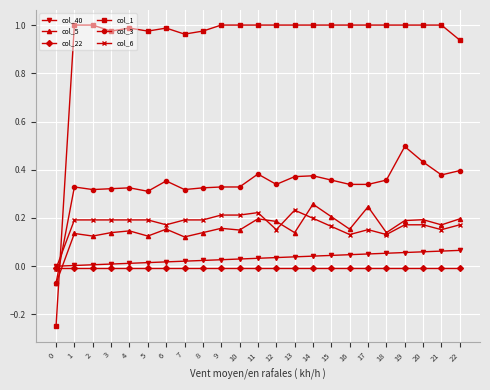

Is this an area chart (filled region under the line)?

No